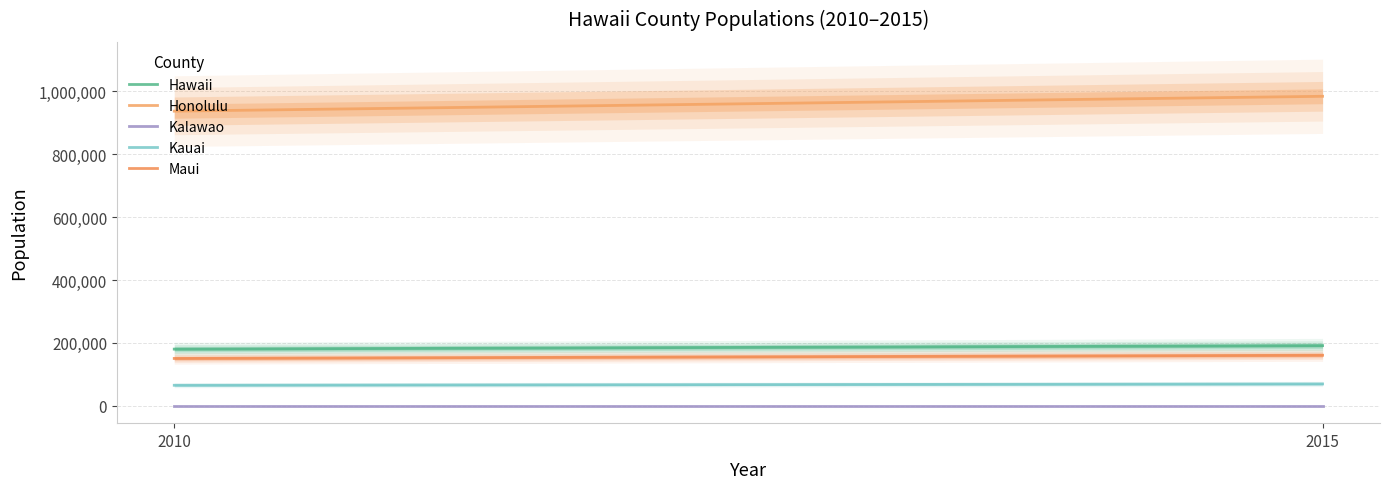

Rank the categories by Hawaii value from lowest to highest.

2010, 2015